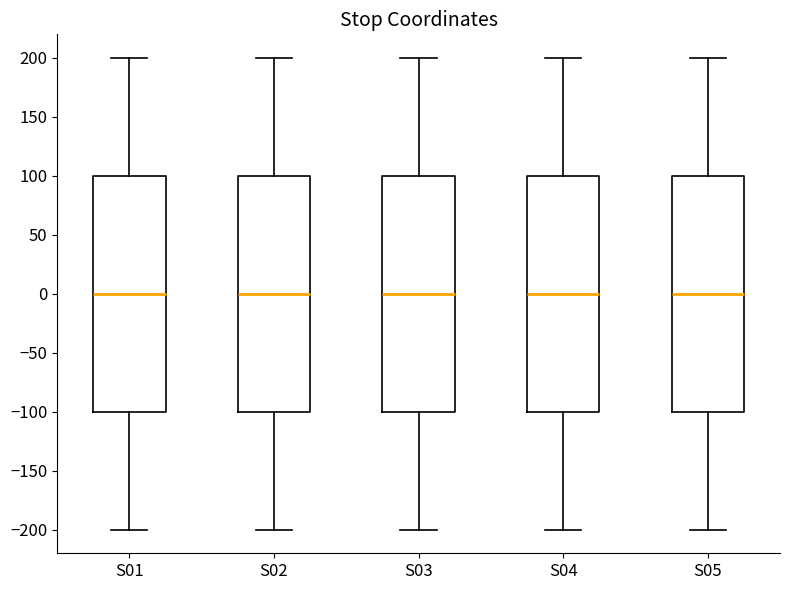

Reading left to right, read every box against the y-axis: the position of its median line, the range the box covers, and the ends of its whiskers. The values are not printed on the chart, so give them approximately, as read against the axis.

S01: median 0, box -100 to 100, whiskers -200 to 200
S02: median 0, box -100 to 100, whiskers -200 to 200
S03: median 0, box -100 to 100, whiskers -200 to 200
S04: median 0, box -100 to 100, whiskers -200 to 200
S05: median 0, box -100 to 100, whiskers -200 to 200